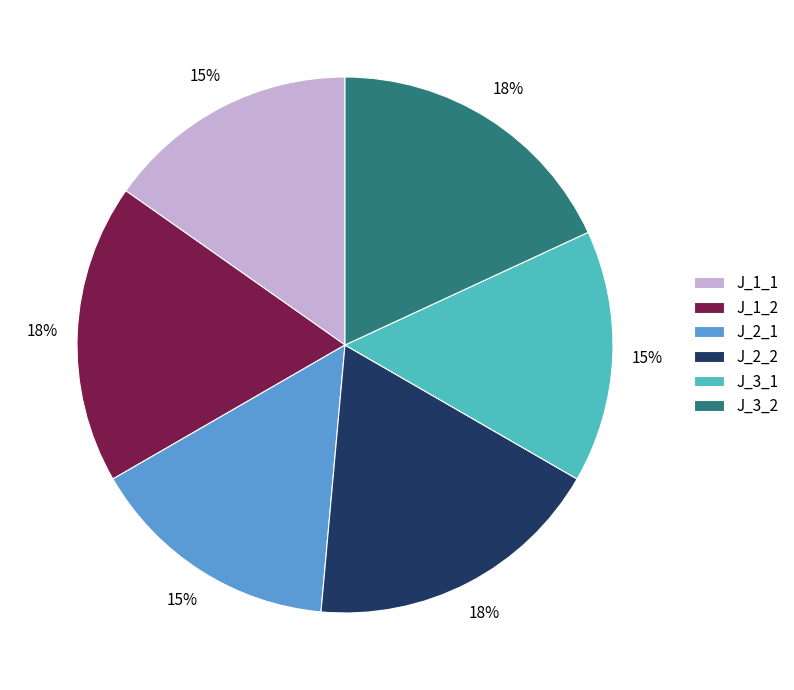

Which has a higher value, J_1_2 or J_3_1?

J_1_2